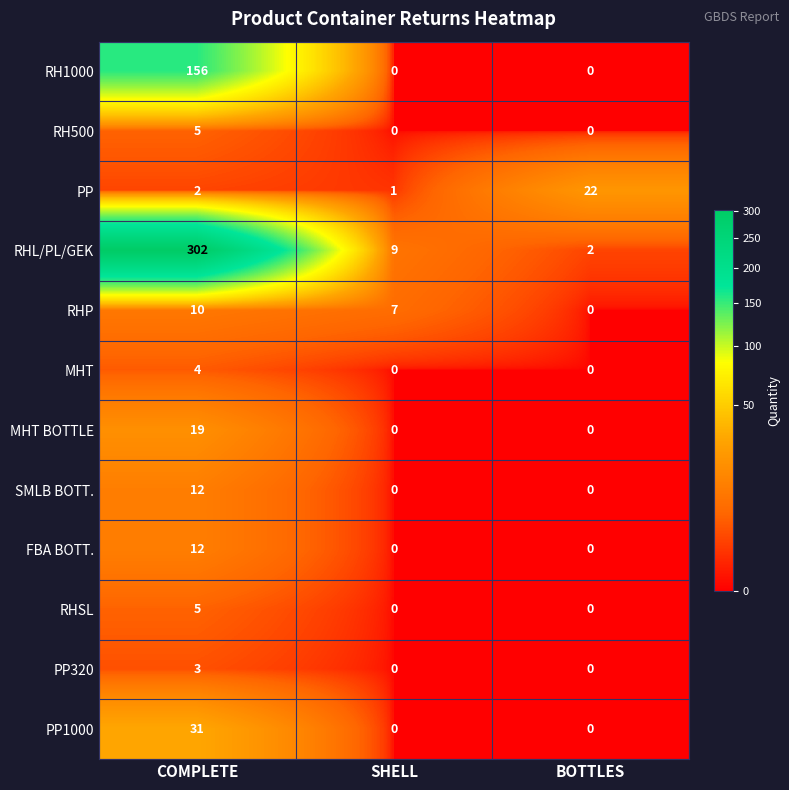

What is the maximum value shown in the chart?

302